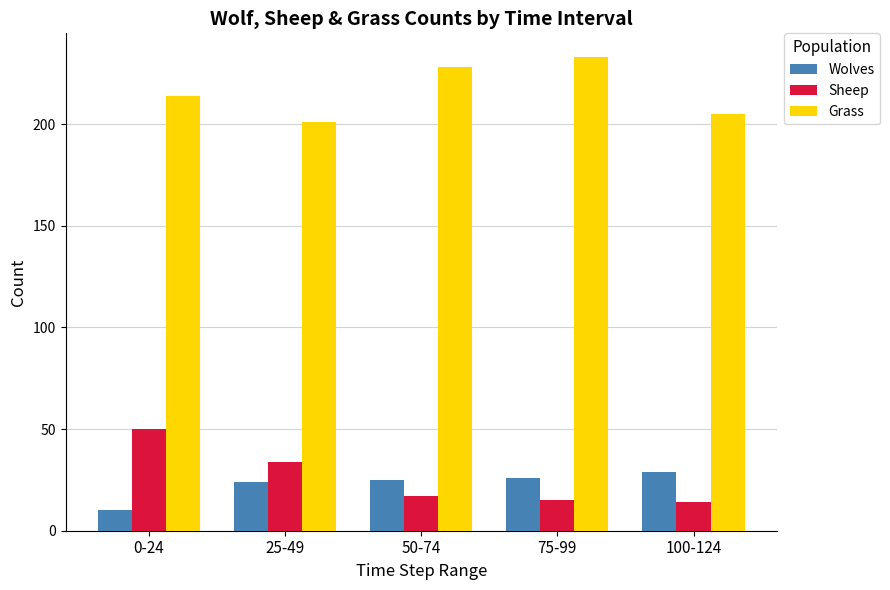

What are all the series names shown in the legend?

Wolves, Sheep, Grass